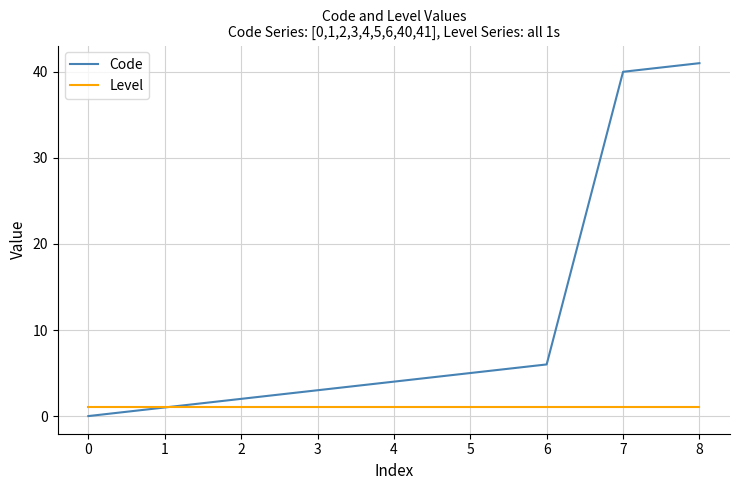

Reading right to left, what are all the values shown in this chart?

Code: 8=41	7=40	6=6	5=5	4=4	3=3	2=2	1=1	0=0
Level: 8=1	7=1	6=1	5=1	4=1	3=1	2=1	1=1	0=1